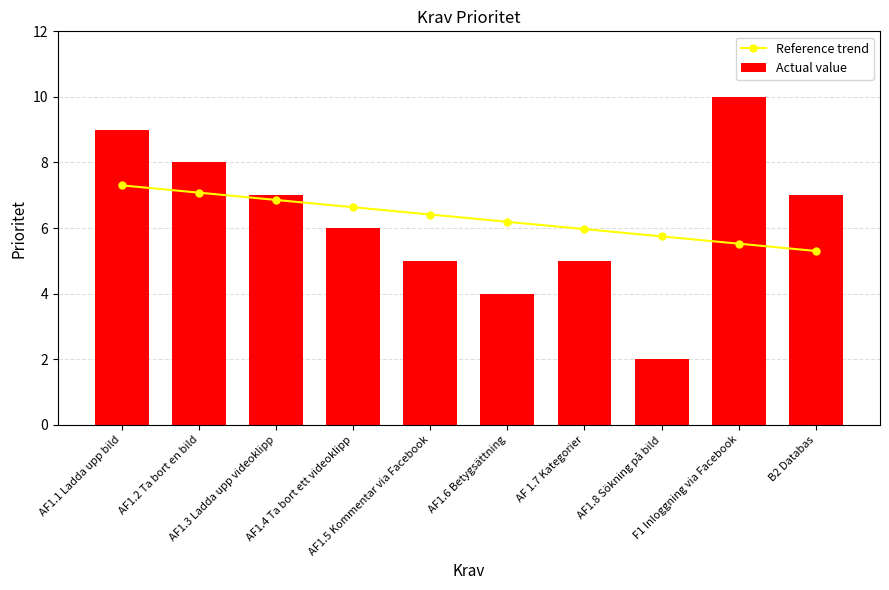

List the series in order of their peak value, lowest first.

Reference trend, Actual value